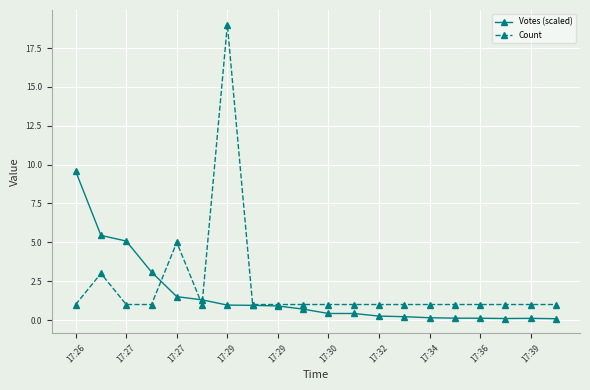

Rank the series by their maximum value, from highest to lowest.

Count, Votes (scaled)